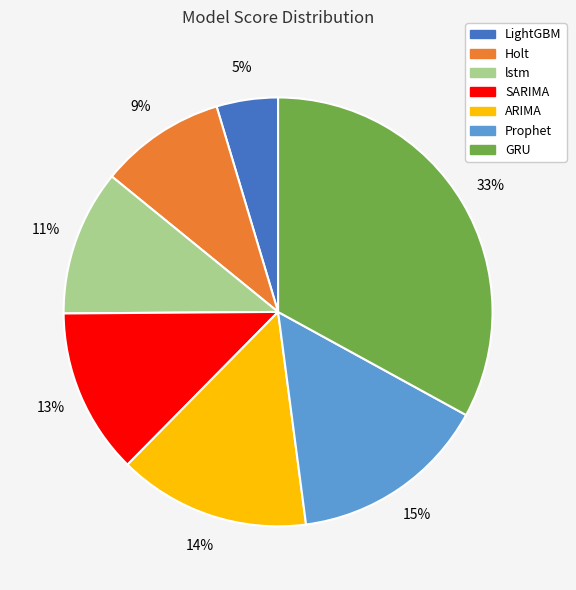

To the nearest percent, what is the combined percentage of lstm and SARIMA?

23%